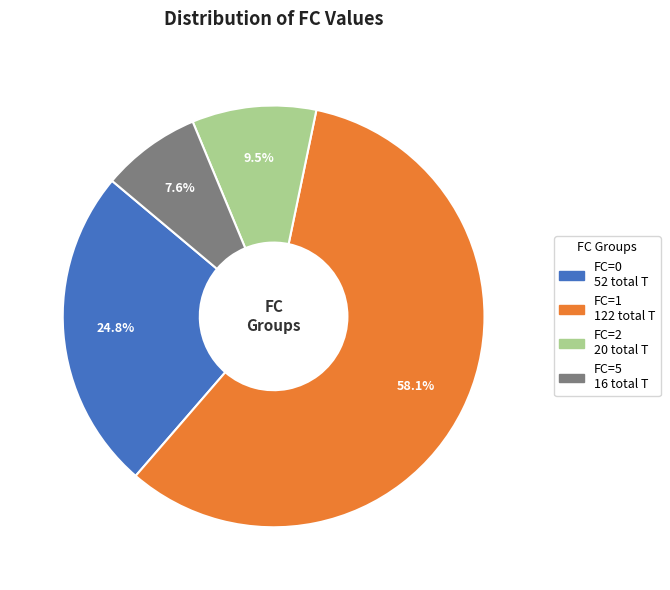

Does any single category account for the majority?

Yes